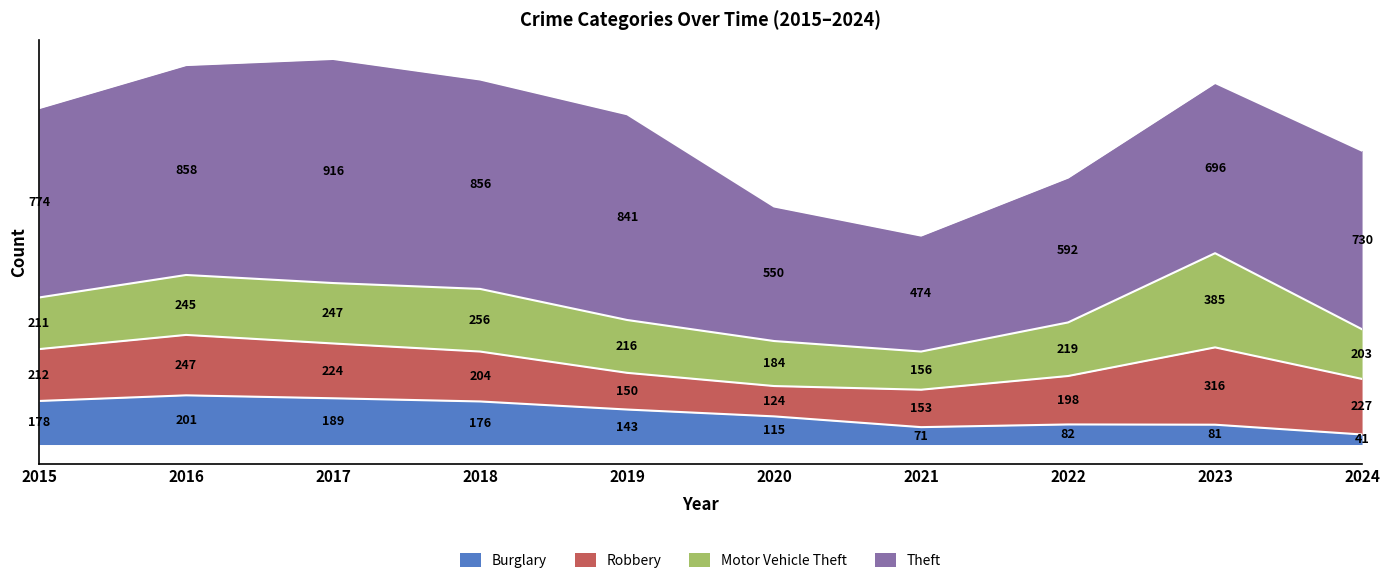

What is the maximum value shown in the chart?

916